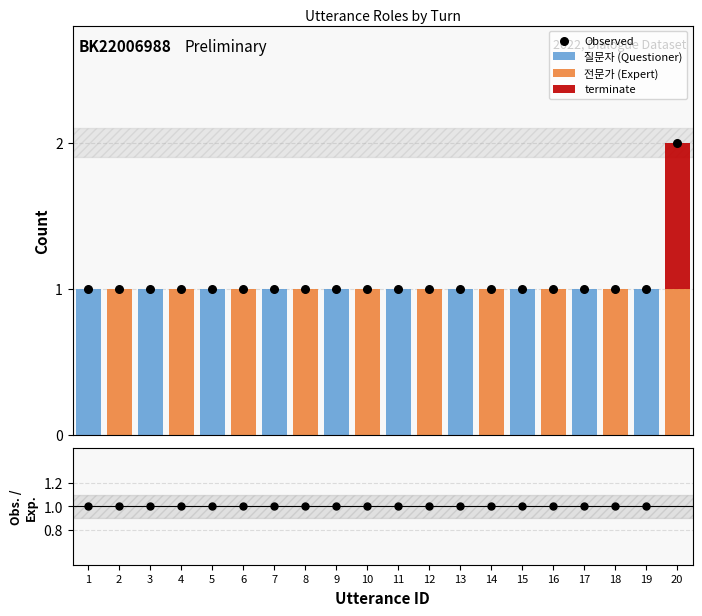

Which series has the largest total across all categories?

Observed